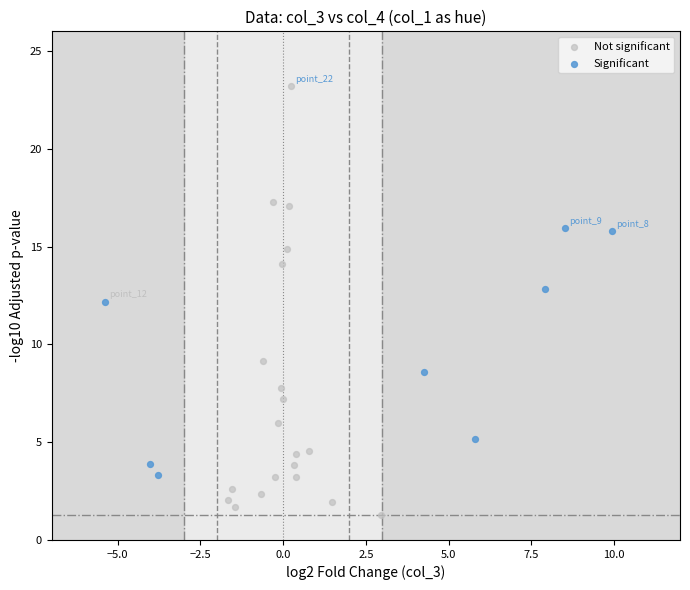

Which series has the largest Y range (max minus min)?

Not significant